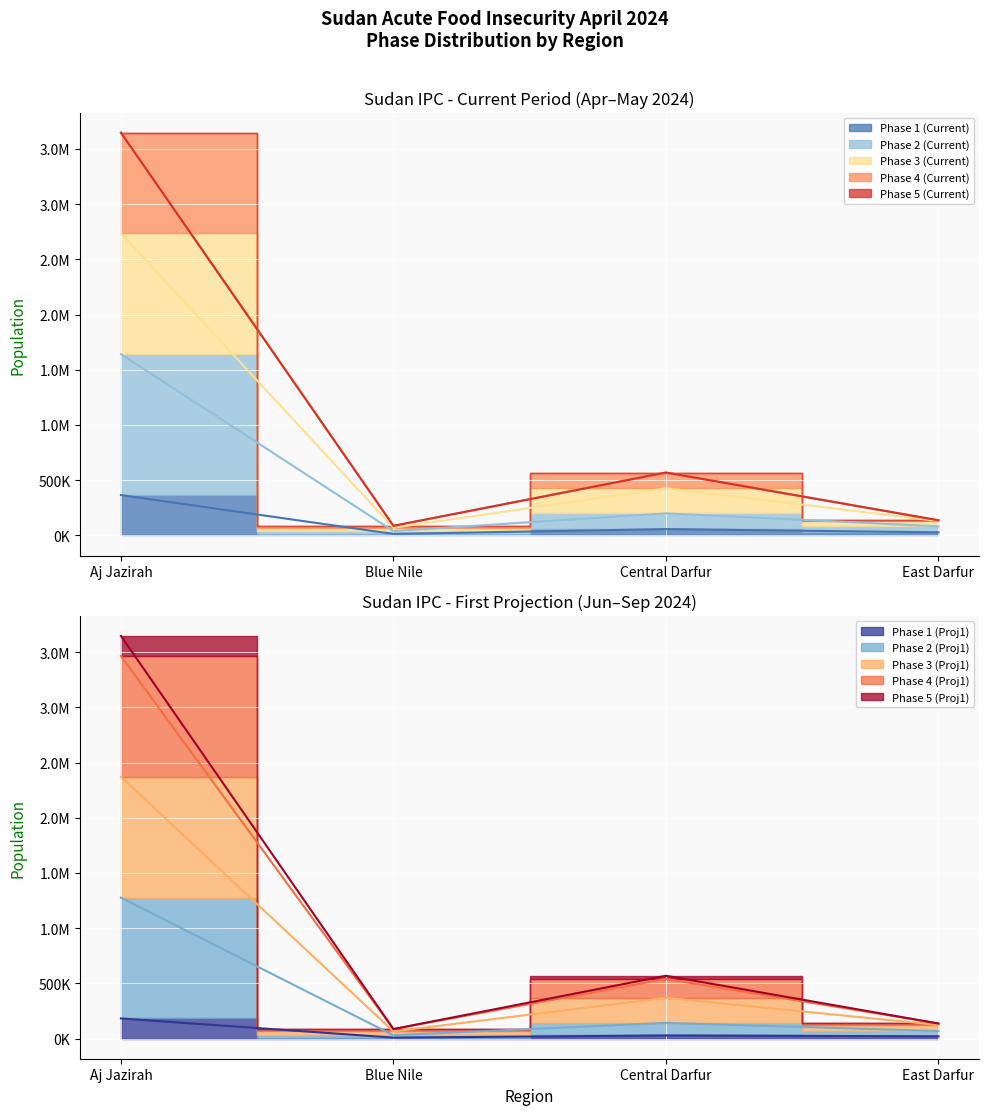

What is the difference between the second highest and minimum values in the Phase 4 (Current) series?

482600